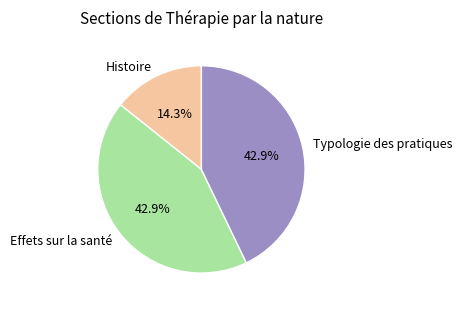

To the nearest percent, what percentage of the pie is Typologie des pratiques?

43%